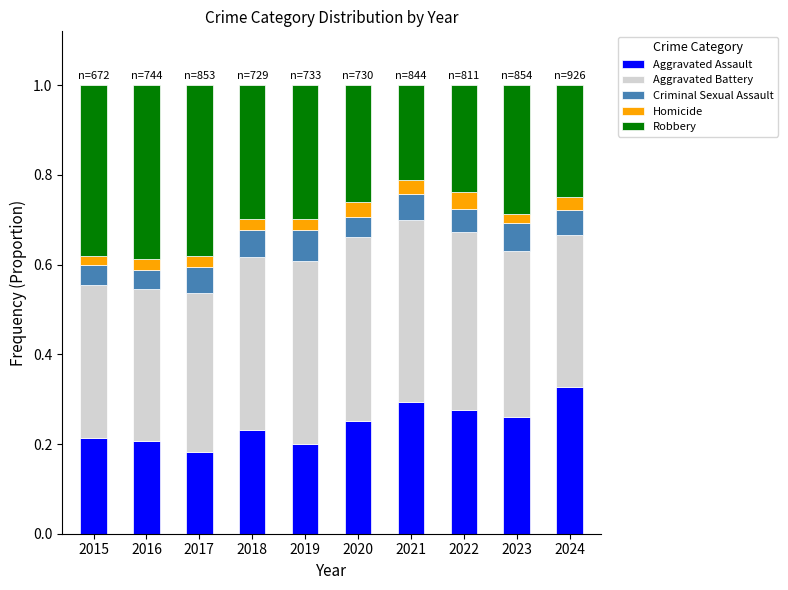

Which series has the largest range (max minus min)?

Robbery